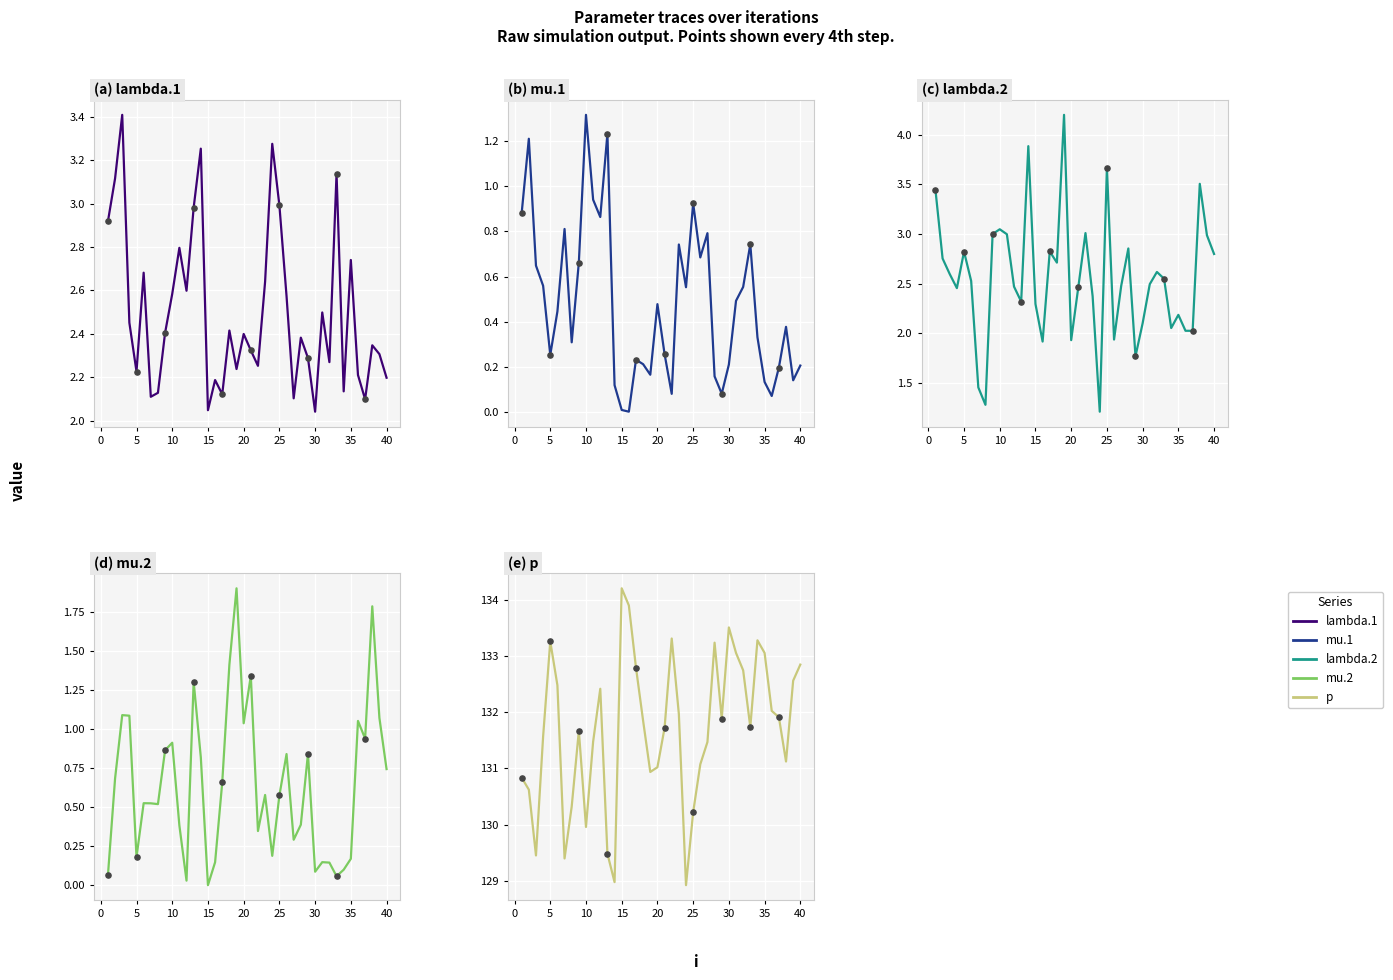

Which series reaches the maximum Y coordinate?

p